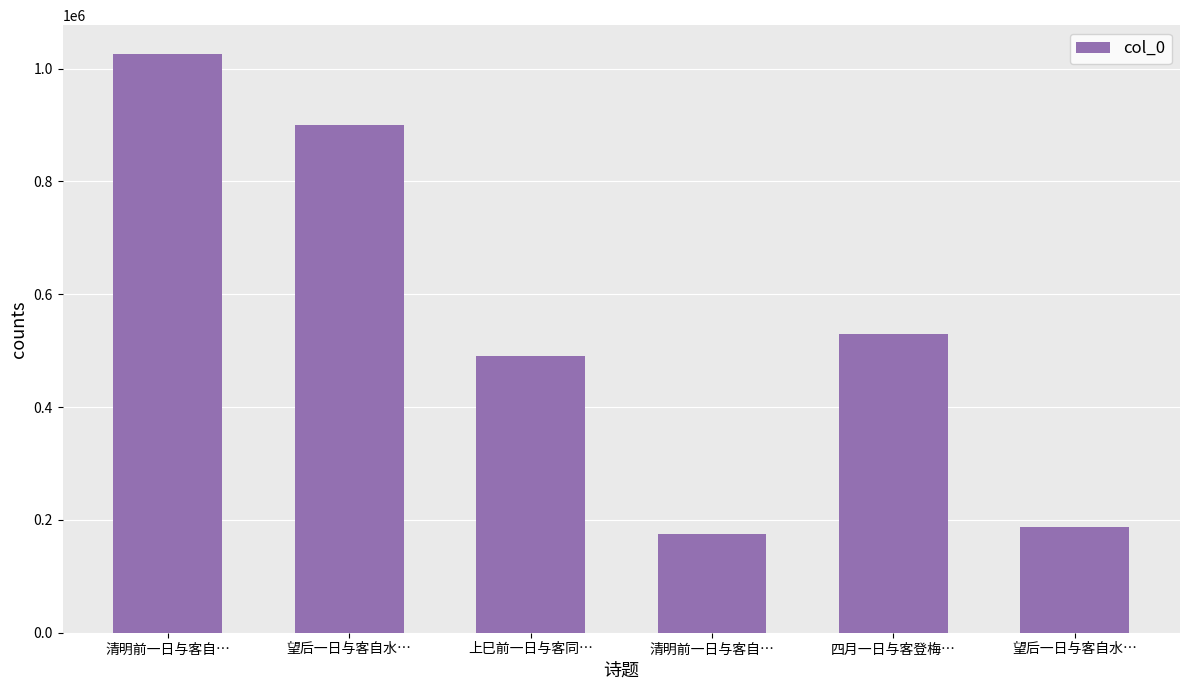

The chart shows a value of 321812 at 望后一日与客自水…. True or false?

False